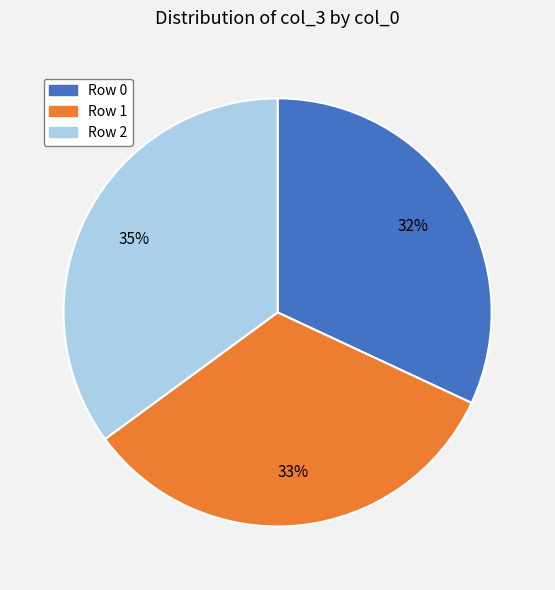

To the nearest percent, what is the difference between the largest and smallest slice percentages?

3%